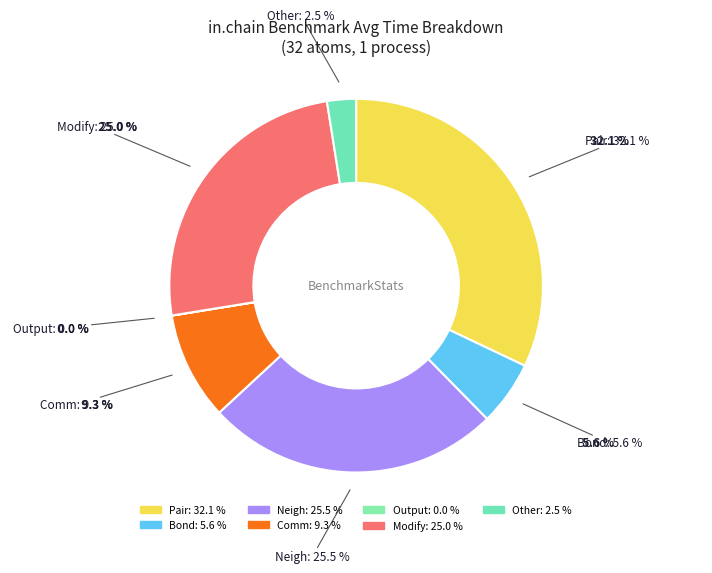

Does any single category account for the majority?

No